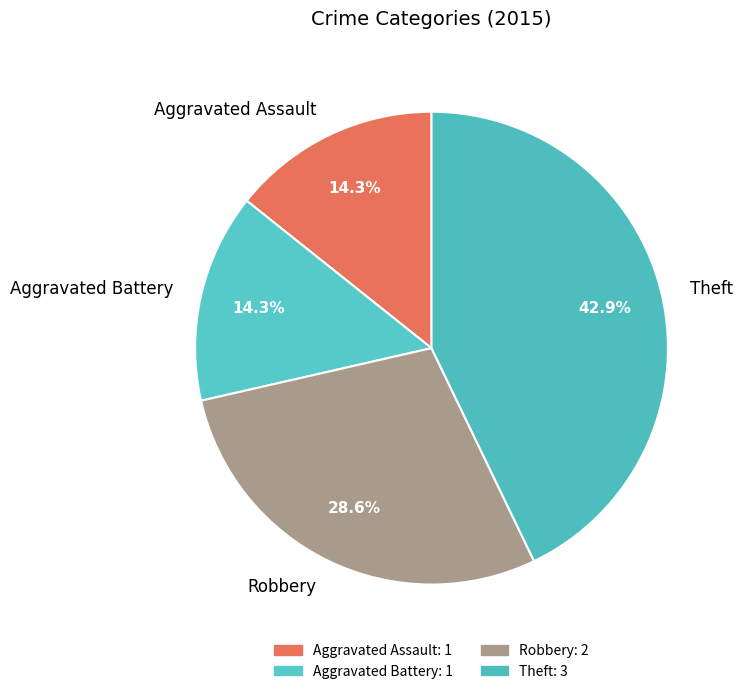

What is the largest slice in the pie chart?

Theft